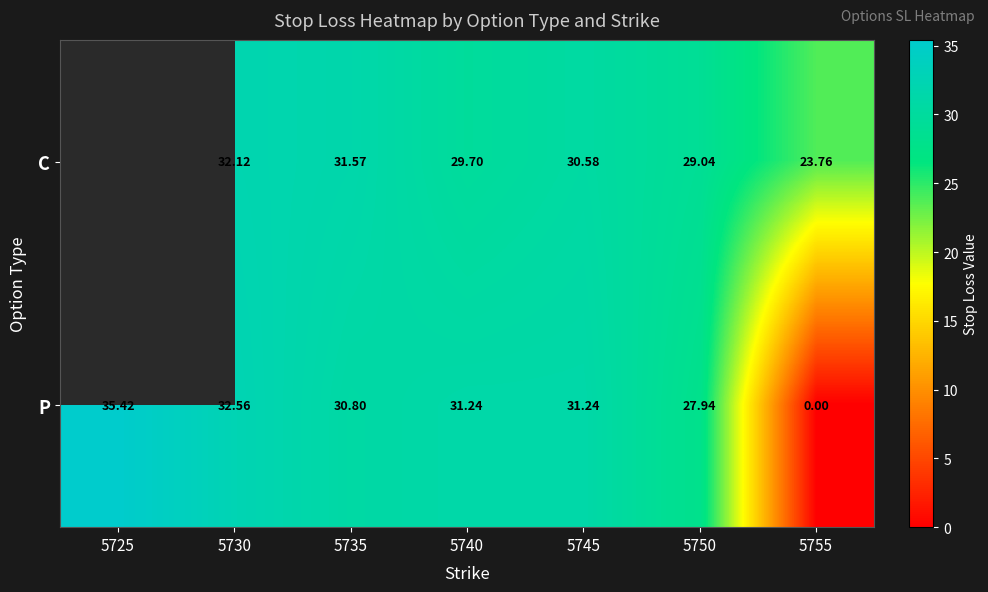

Between 5735 and 5745, which series saw the biggest shift?

C